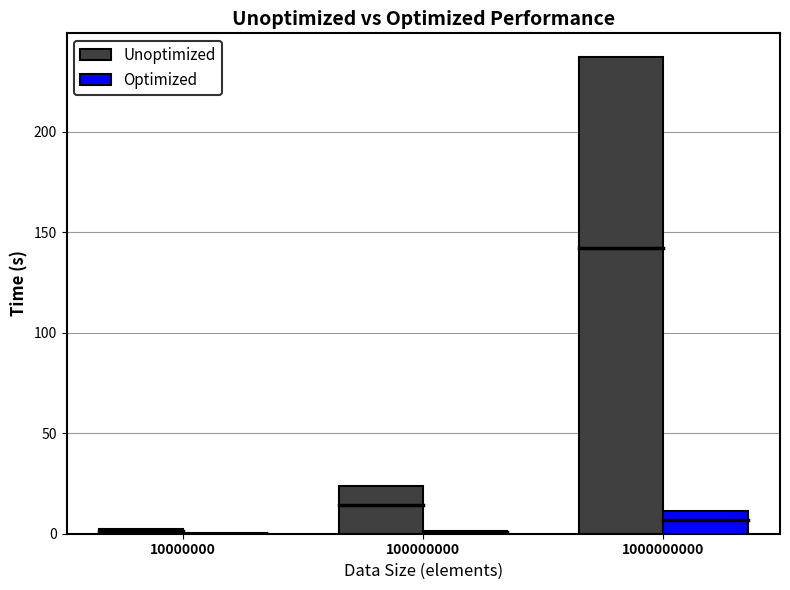

Reading right to left, transcribe all the data shown in this chart.

Unoptimized: 237.1	23.8	2.4
Optimized: 11.3	1.3	0.1